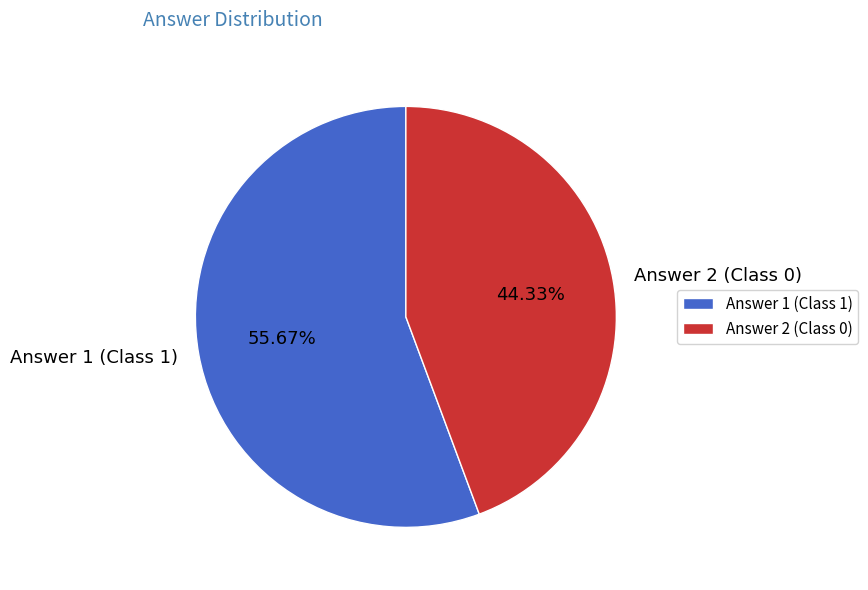

Between Answer 1 (Class 1) and Answer 2 (Class 0), which is larger?

Answer 1 (Class 1)